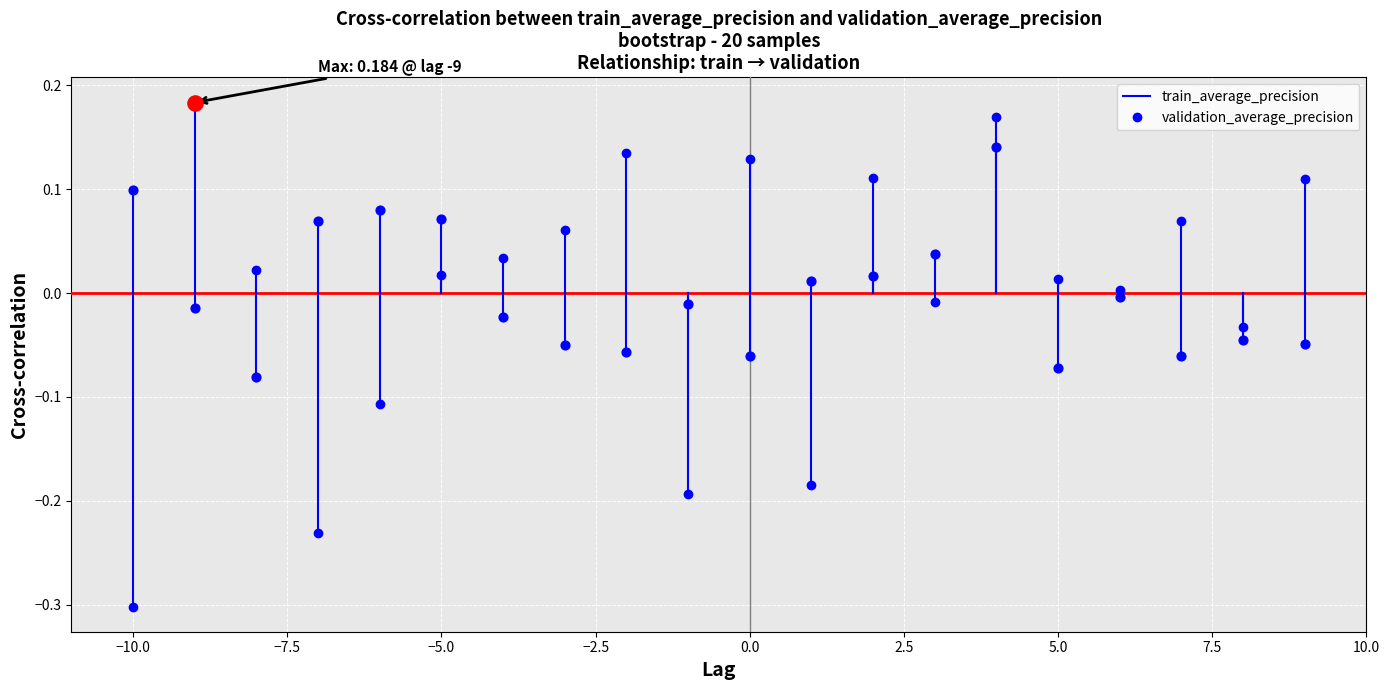

What is the minimum value for validation_average_precision?

-0.3